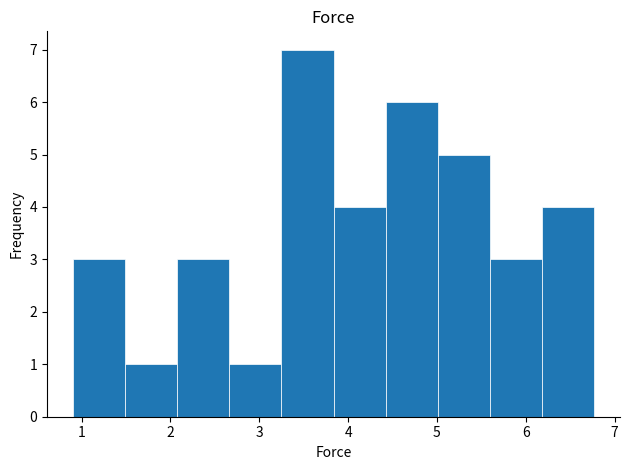

How tall is the bar that spans 5.0 to 5.6 on the x-axis? Neither the bar edges nor the heights are printed on the chart, so give them approximately, as read against the axes.

5